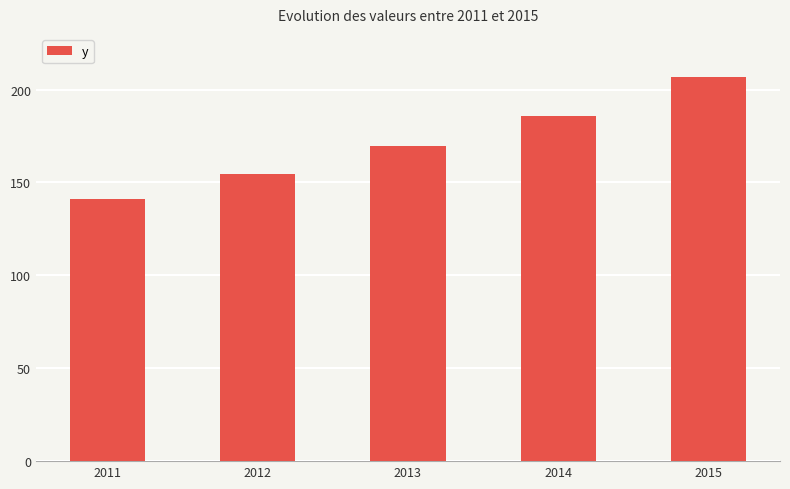

What is the sum of all values?

858.4